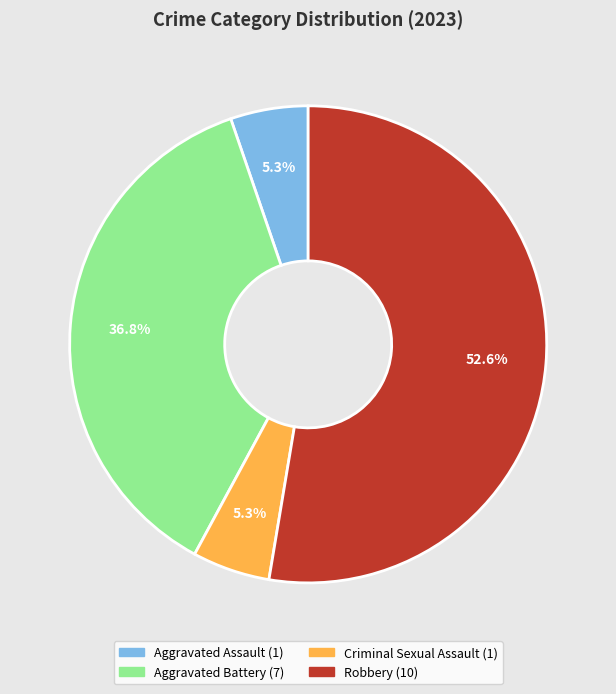

Which category has the biggest portion of the pie?

Robbery